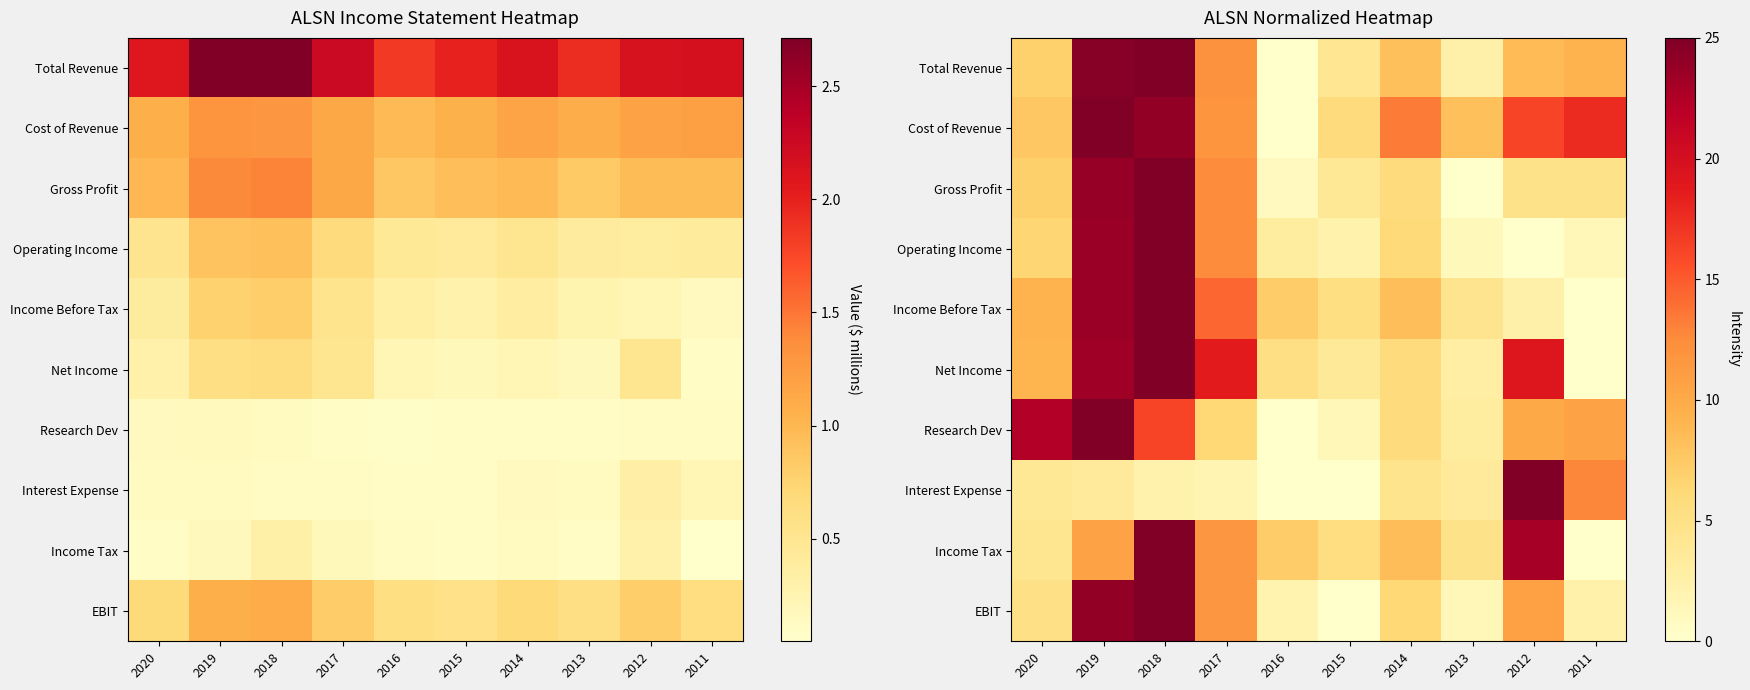

What is the difference between the highest and lowest values at 2014?

8.8